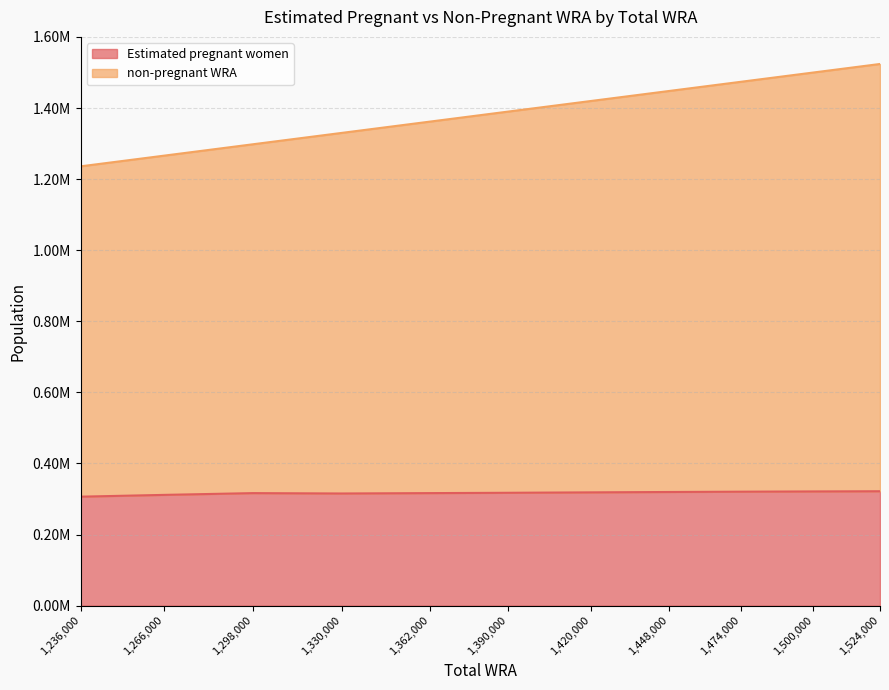

What is the greatest value displayed?

1524000.0